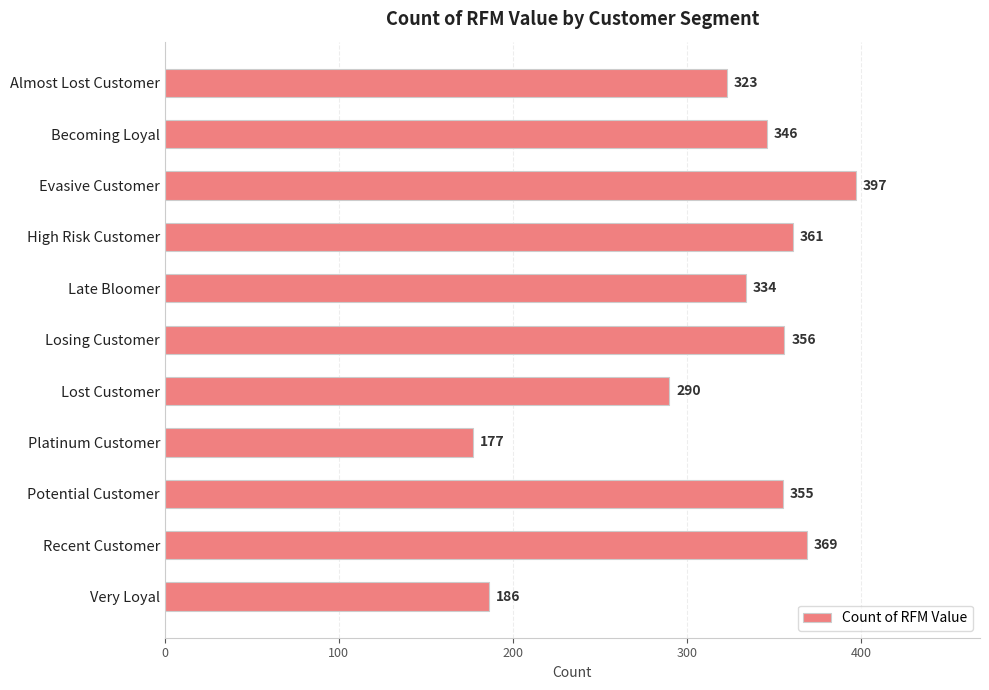

How many categories are shown in the chart?

11